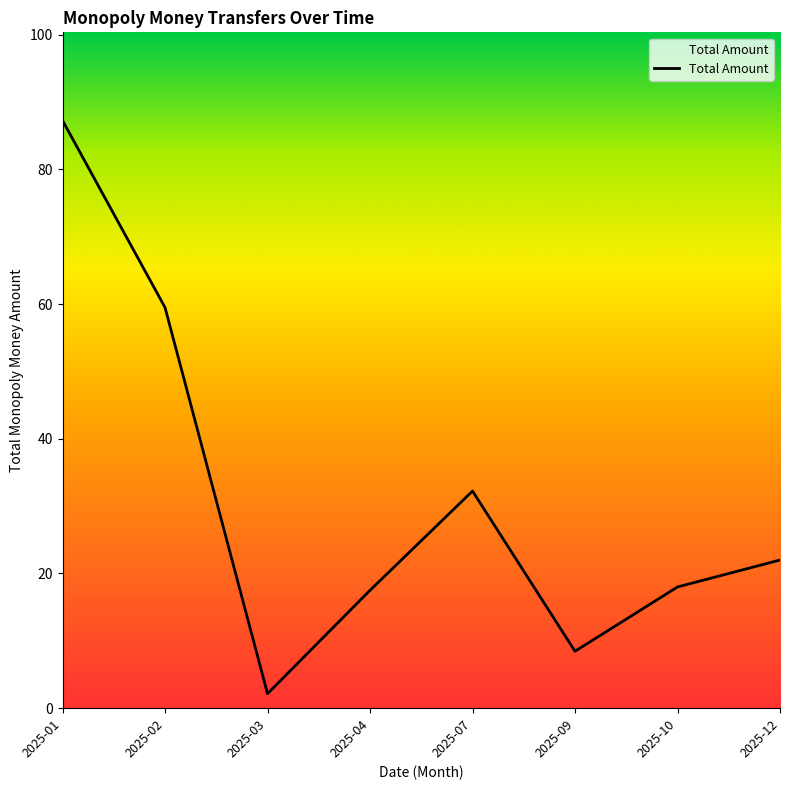

What is the approximate value at 2025-02?

59.5